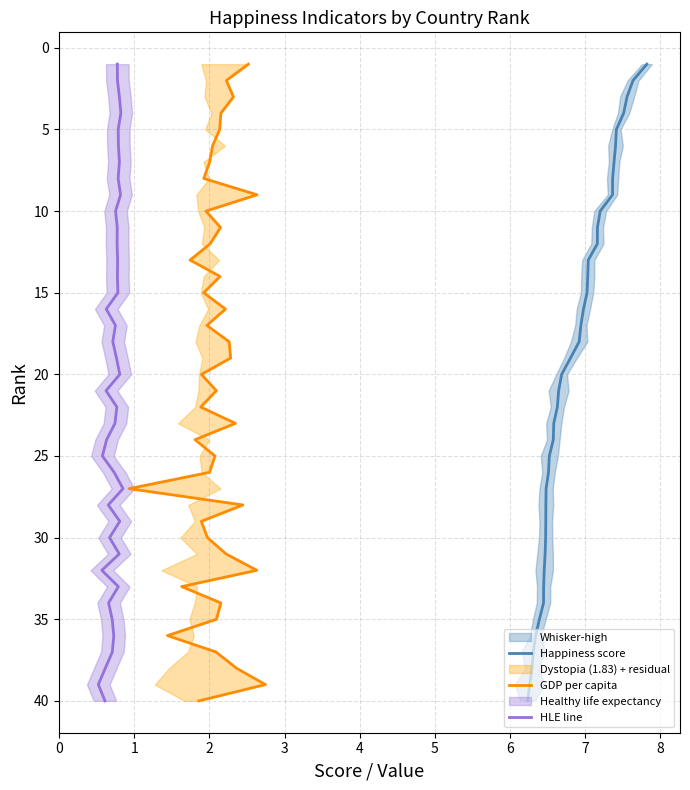

Is the value of HLE line at 14 greater than the value of GDP per capita at 26?

No